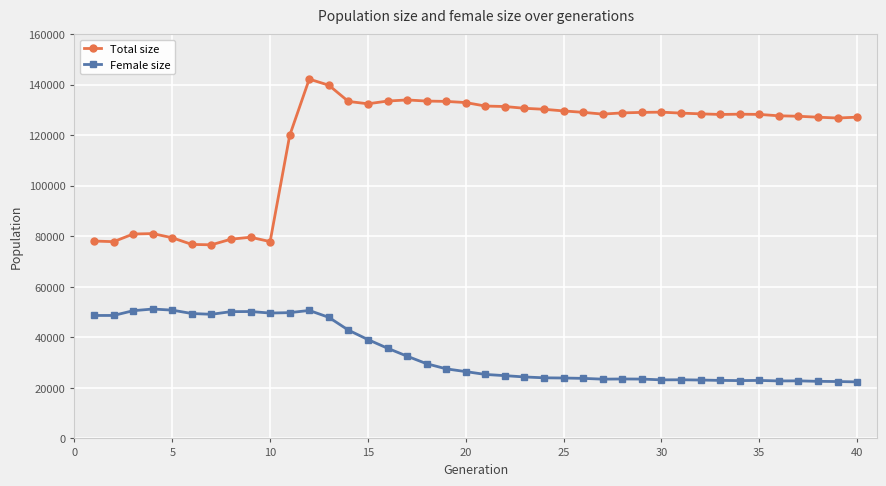

What is the sum of all Total size values?

4699051